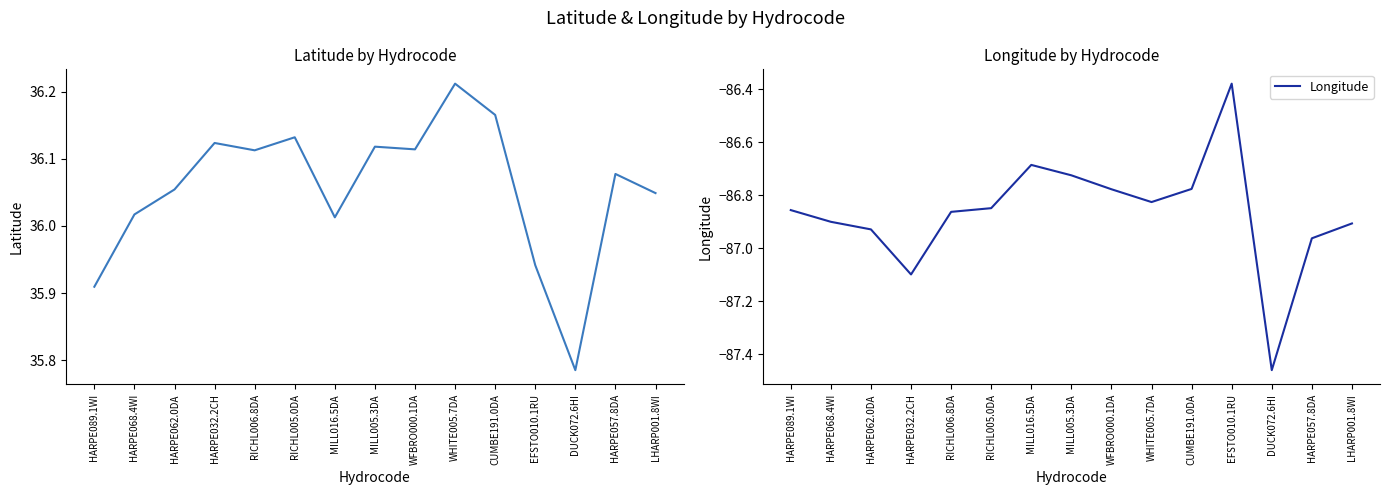

What is the value of the Lattitude point at the 10th from the left?

36.2